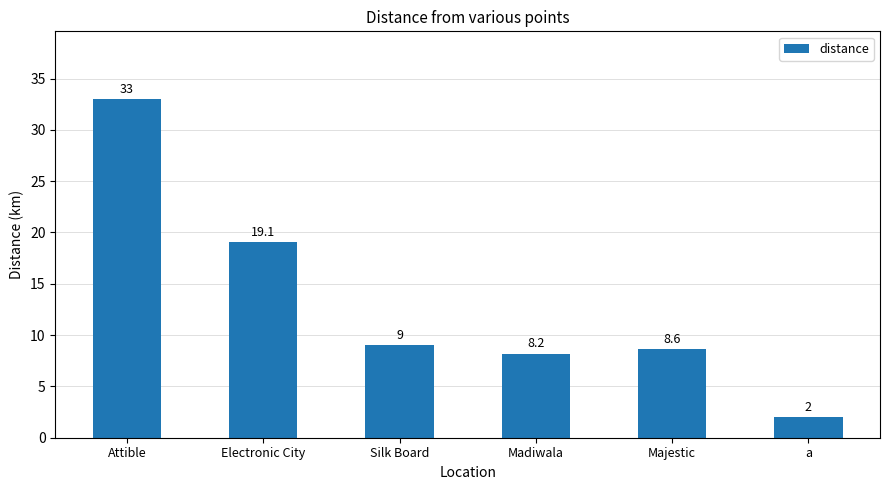

What is the maximum value shown in the chart?

33.0